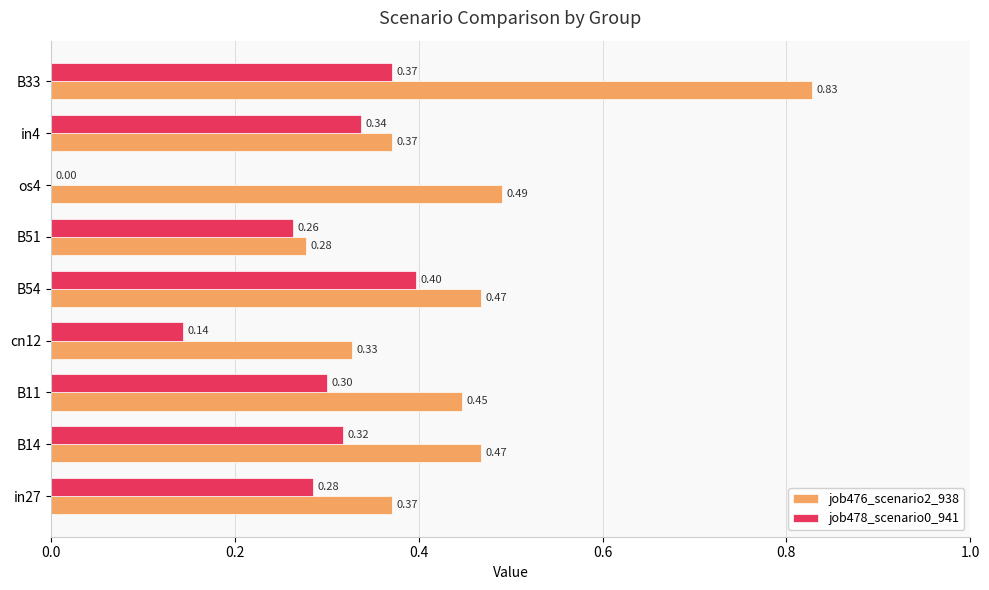

What is the sum of all job478_scenario0_941 values?

2.4